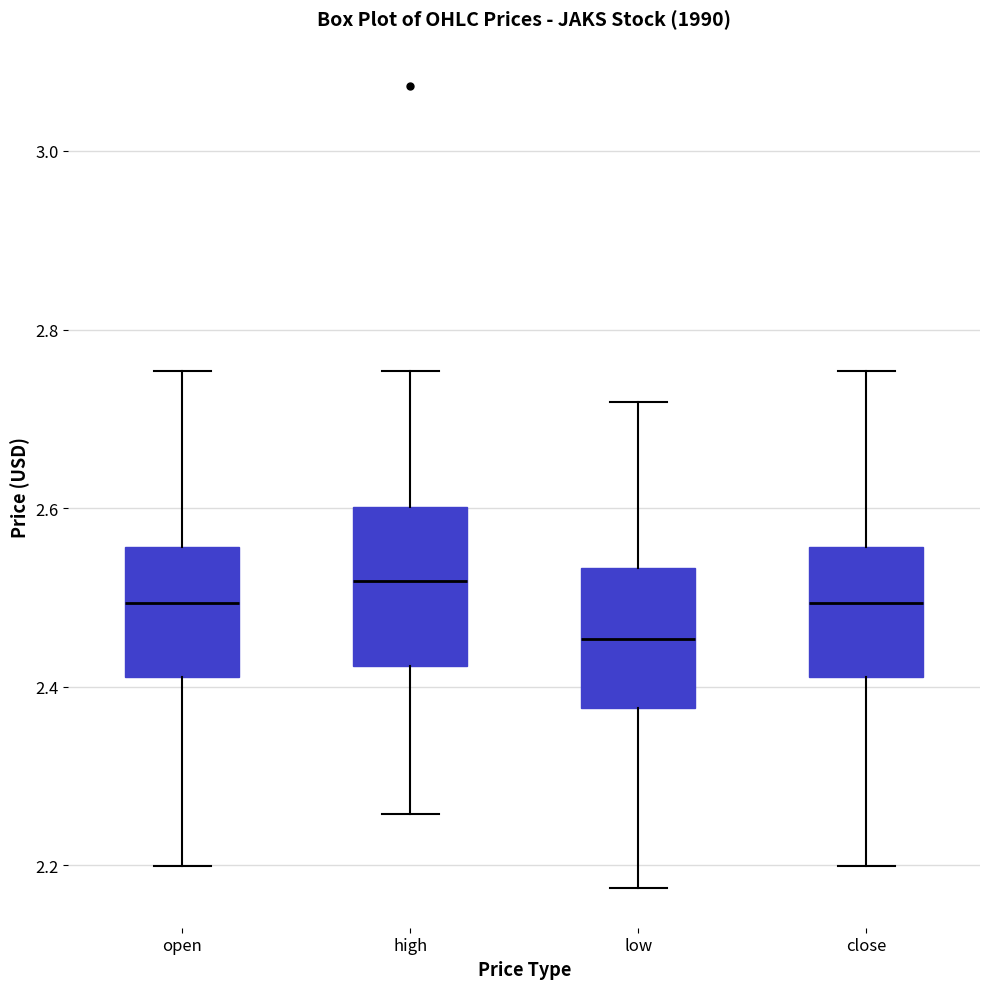

Reading left to right, transcribe this box plot: for each box, give where its median line is, the range the box spans, and where its two whiskers end, as read against the y-axis. The values are not printed on the chart, so give them approximately, as read against the axis.

open: median 2.50, box 2.42 to 2.56, whiskers 2.20 to 2.76
high: median 2.52, box 2.42 to 2.60, whiskers 2.26 to 2.76
low: median 2.46, box 2.38 to 2.54, whiskers 2.18 to 2.72
close: median 2.50, box 2.42 to 2.56, whiskers 2.20 to 2.76